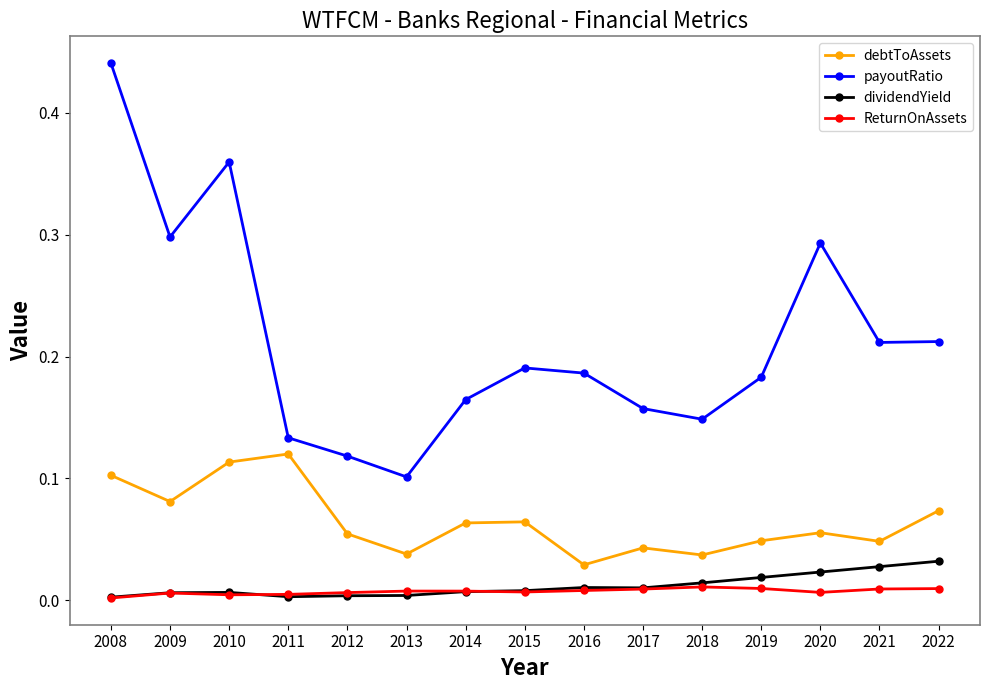

At which category does the chart reach its peak across all series?

2008